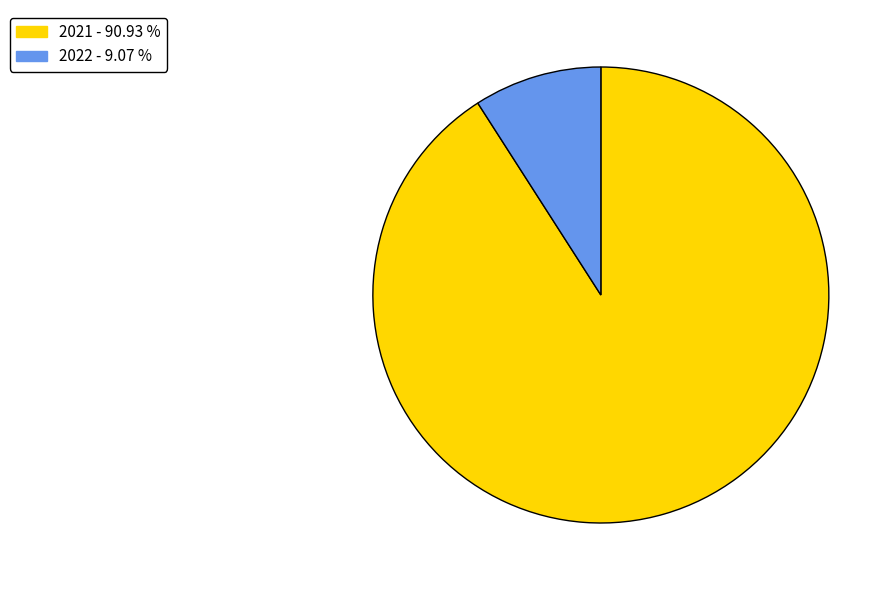

Rank the categories by value from highest to lowest.

2021, 2022